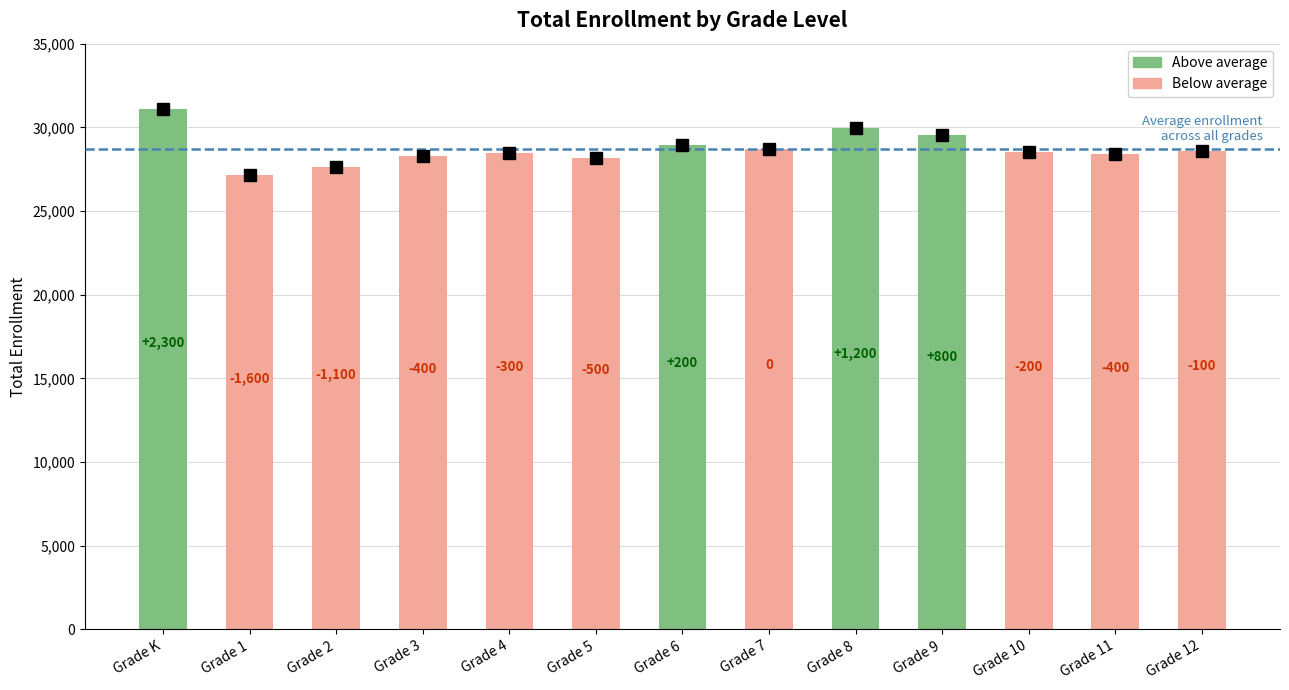

Does the chart contain any negative values?

No